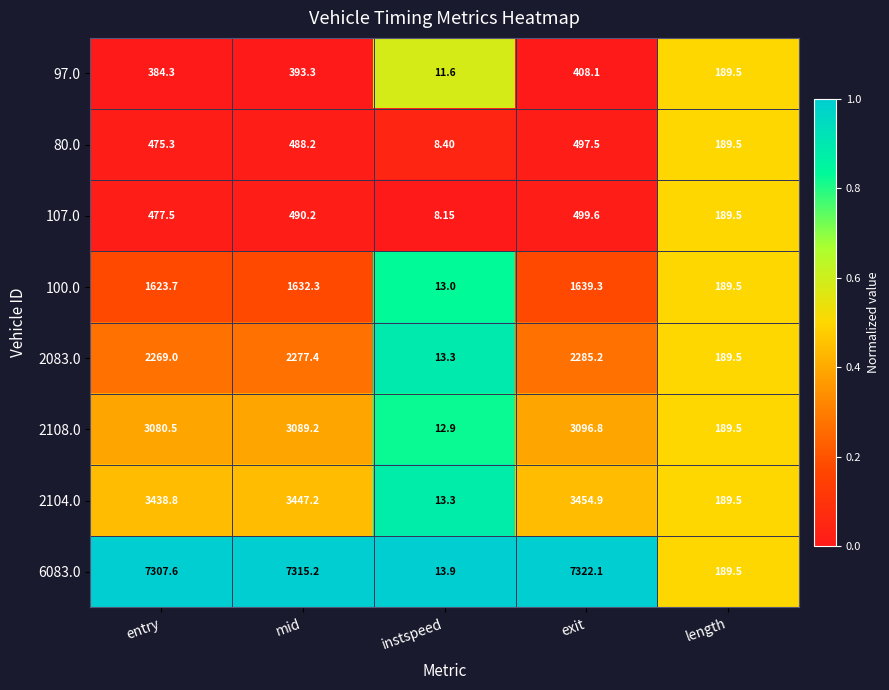

List the labels in order of 2083.0 value, smallest first.

instspeed, length, entry, mid, exit